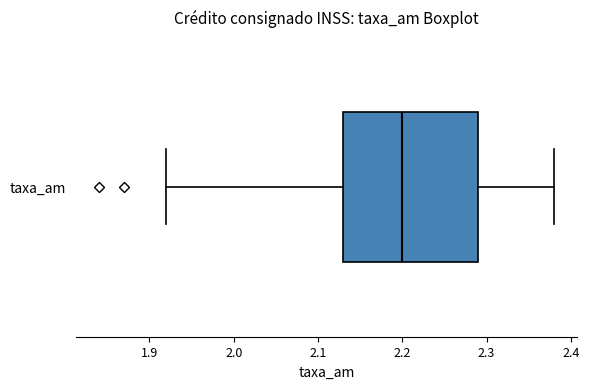

Read this box plot against the x-axis: the position of the median line, the range covered by the box, and the ends of both whiskers. The values are not printed on the chart, so give them approximately, as read against the axis.

median 2.20, box 2.13 to 2.29, whiskers 1.92 to 2.38